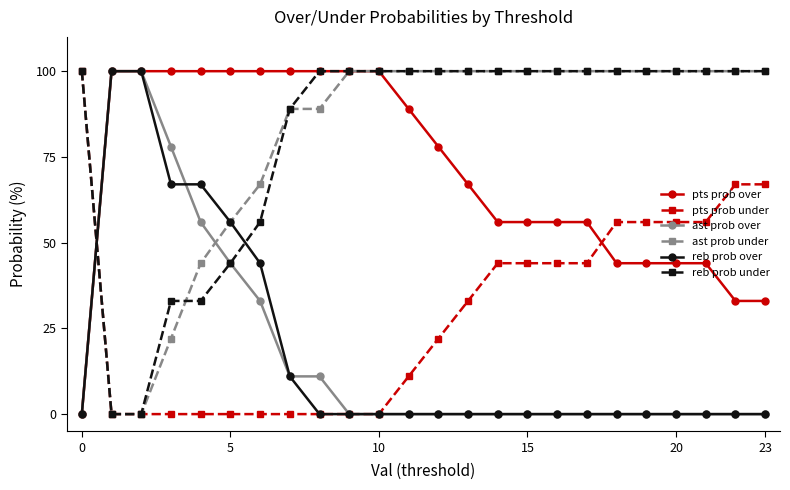

Is this an area chart (filled region under the line)?

No